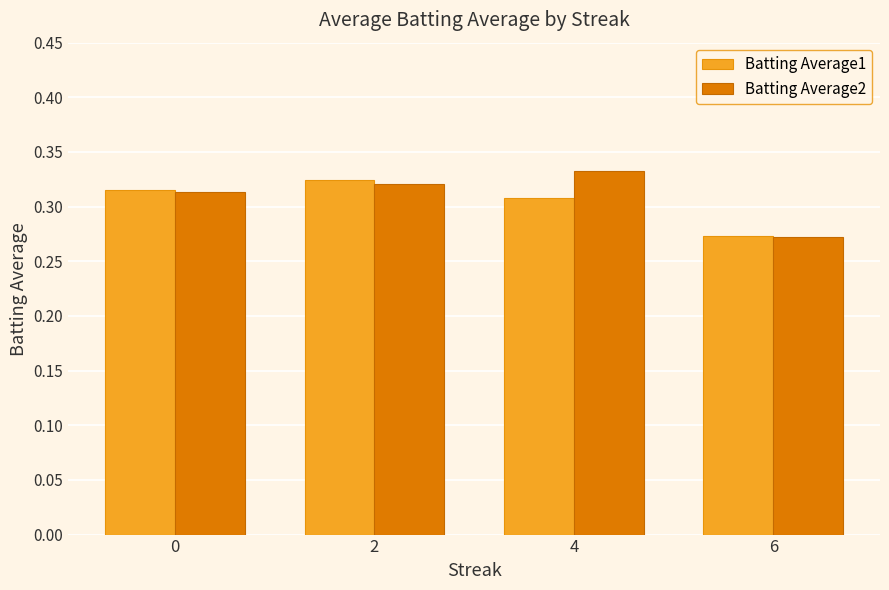

Between 4 and 6, which series saw the biggest shift?

Batting Average2